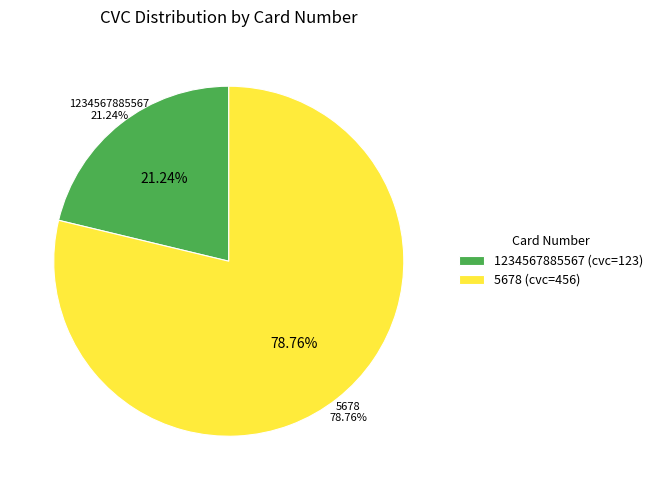

Rank the categories by value from highest to lowest.

5678, 1234567885567